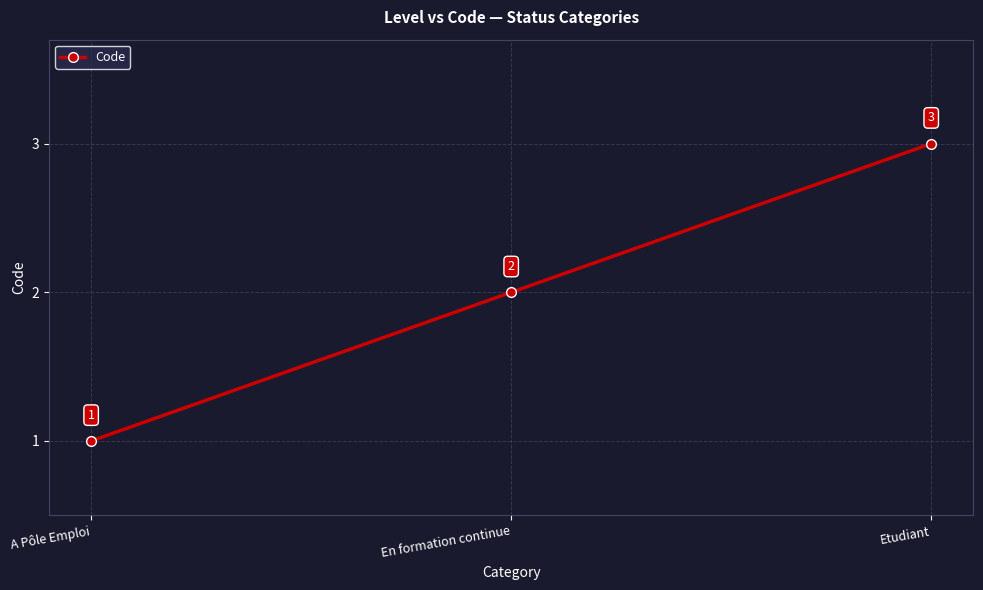

Count the number of categories in the chart.

3